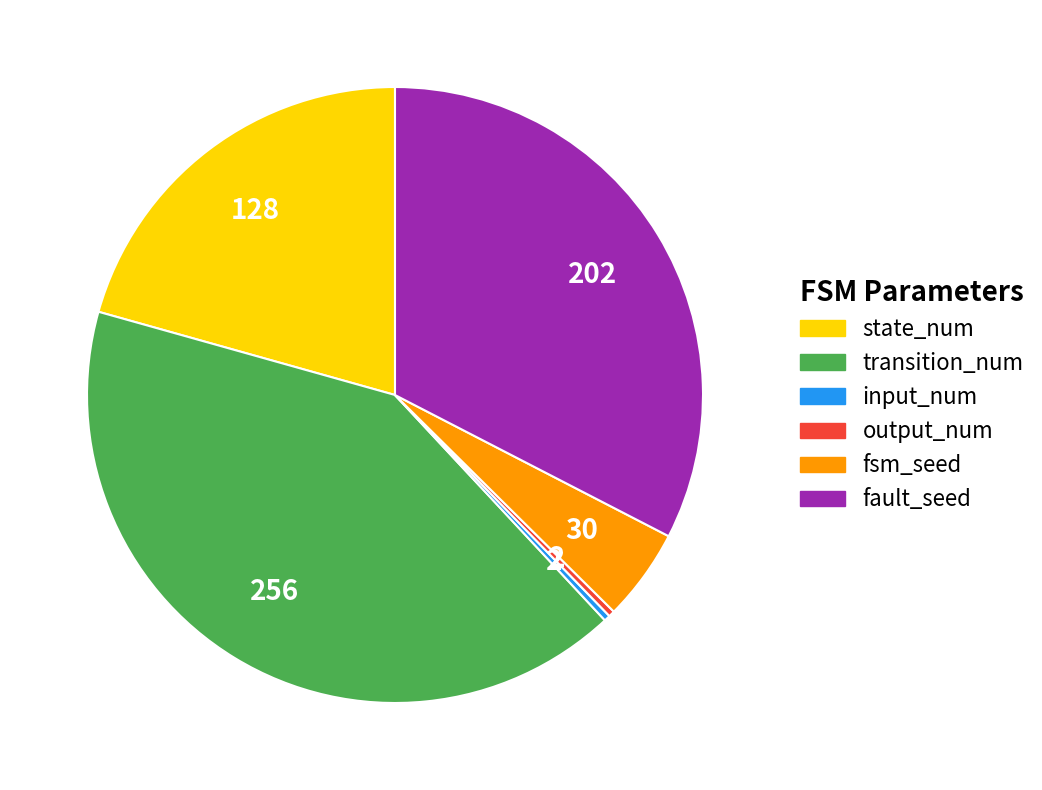

Is the sum of transition_num and fault_seed greater than half?

Yes